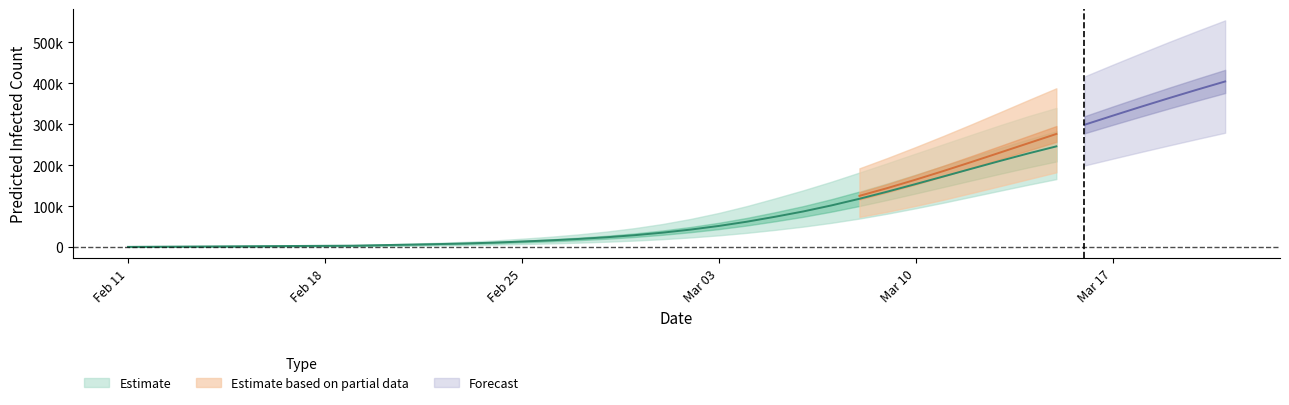

What is the sum of the predicted_current_infected_upper values at 31 and 39?

705977